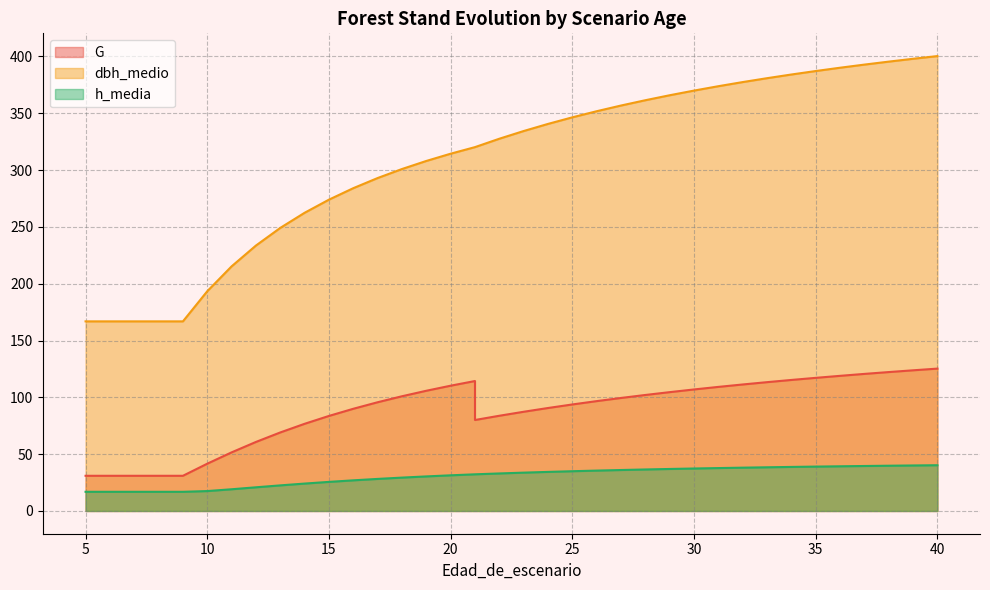

At 39, list the series in order from smallest to largest.

h_media, G, dbh_medio